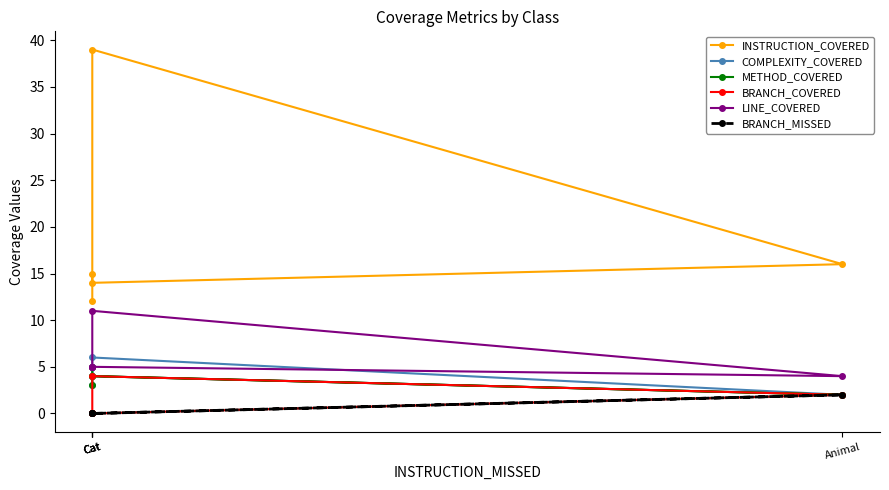

Count the number of data series in this chart.

6